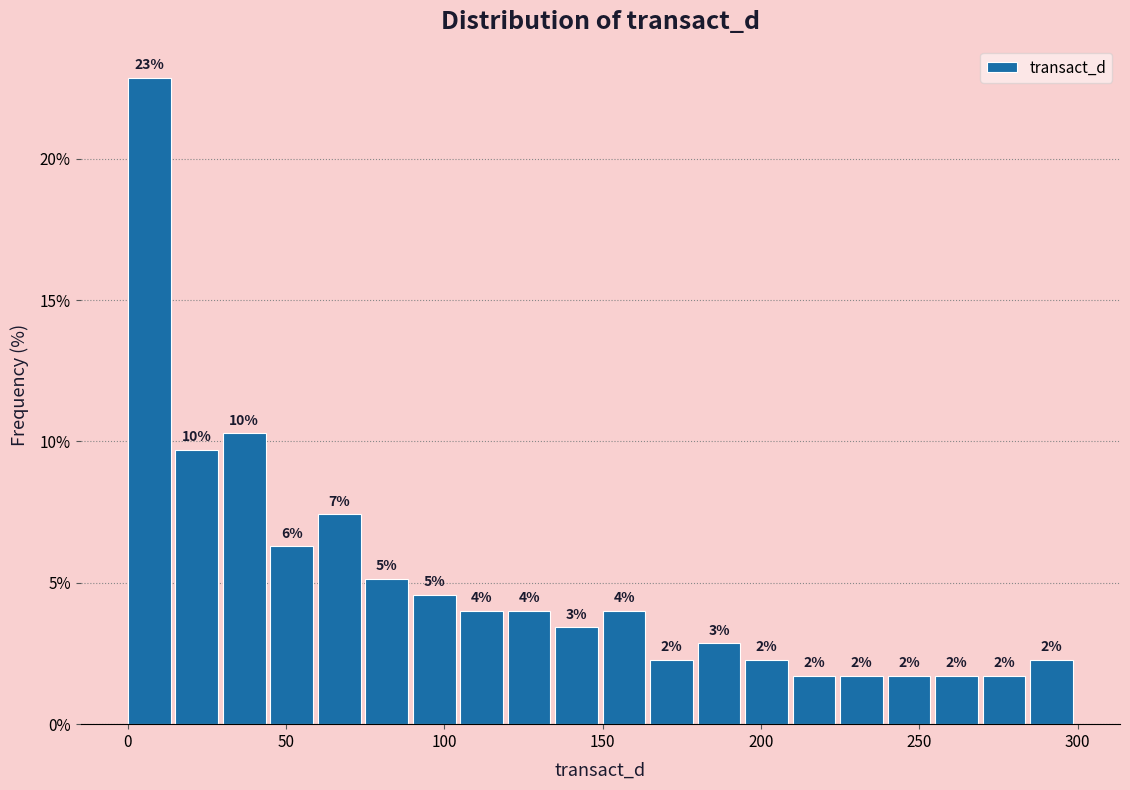

Read against the x-axis, roughly where is the centre of the tallest bar?

5